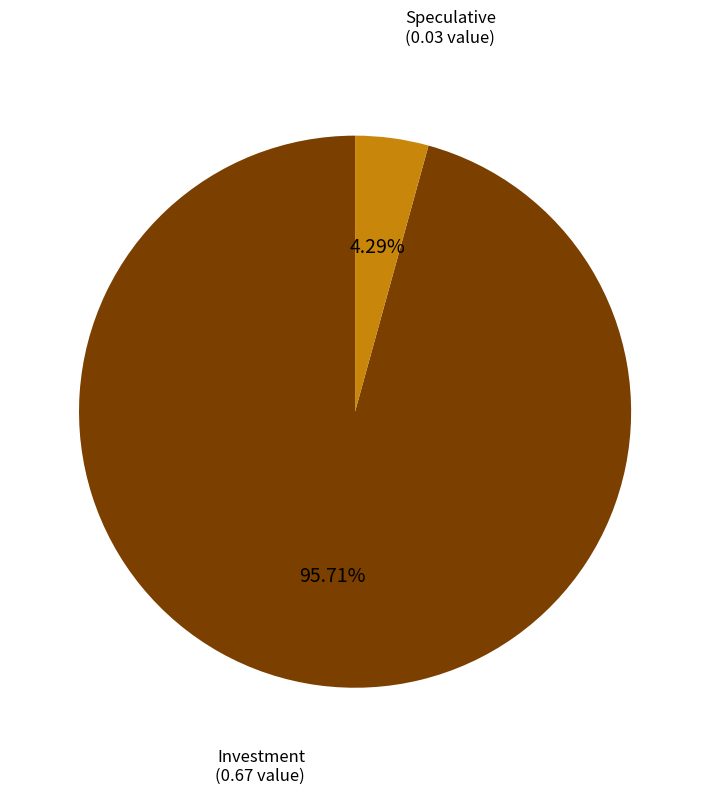

Is there any slice that represents more than half of the pie?

Yes